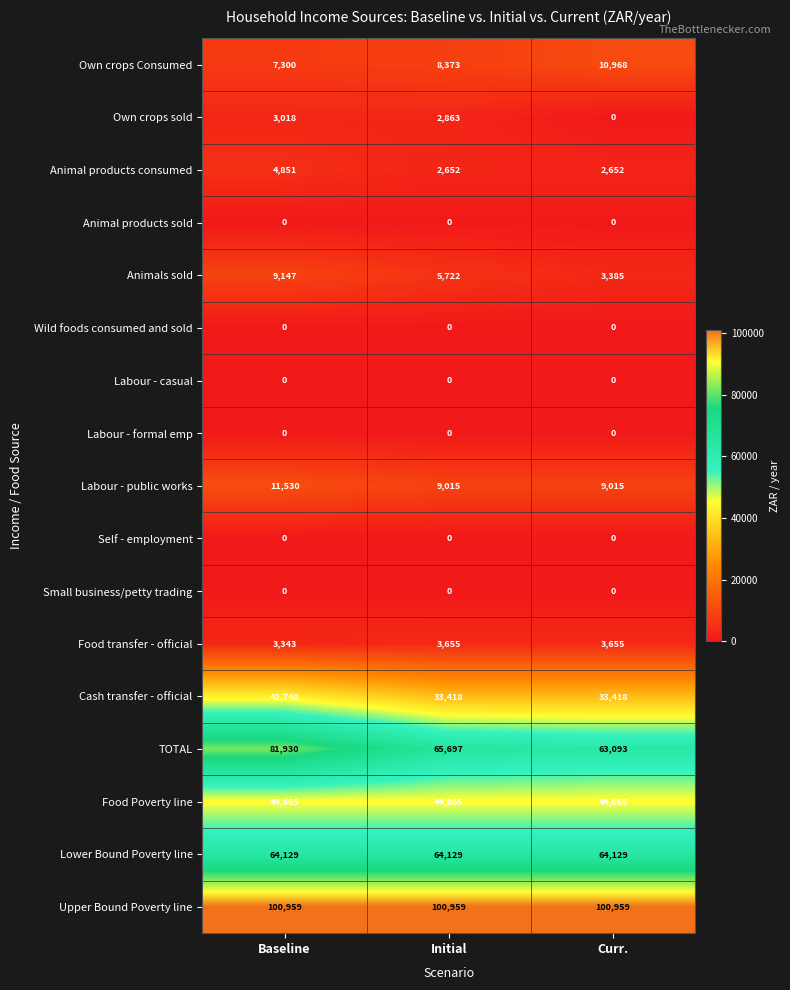

What is the sum of all Cash transfer - official values?

109576